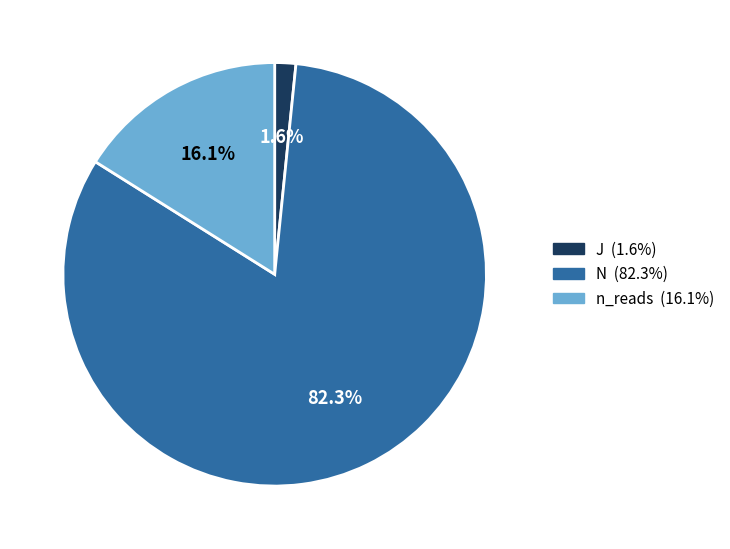

Between n_reads and N, which is larger?

N